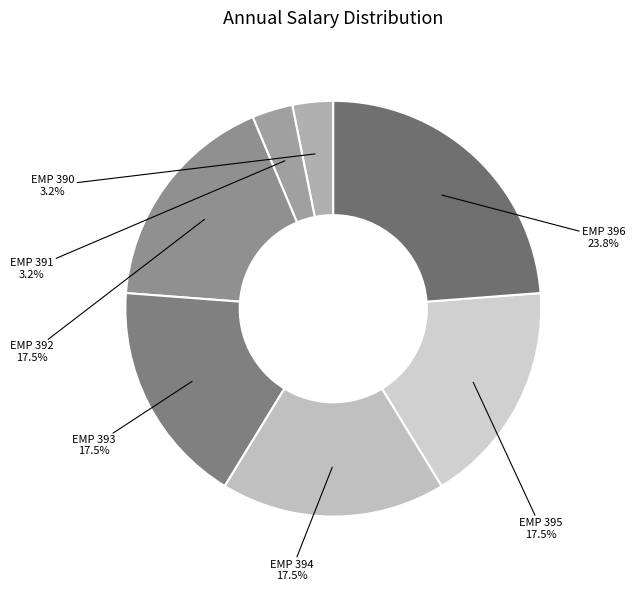

Between EMP 392 and EMP 396, which is larger?

EMP 396